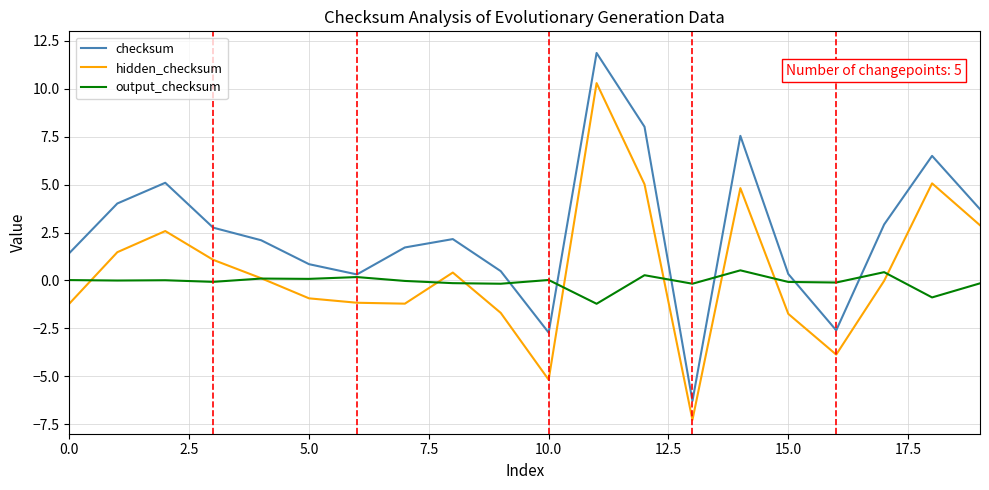

Rank the series by their average value, from lowest to highest.

output_checksum, hidden_checksum, checksum